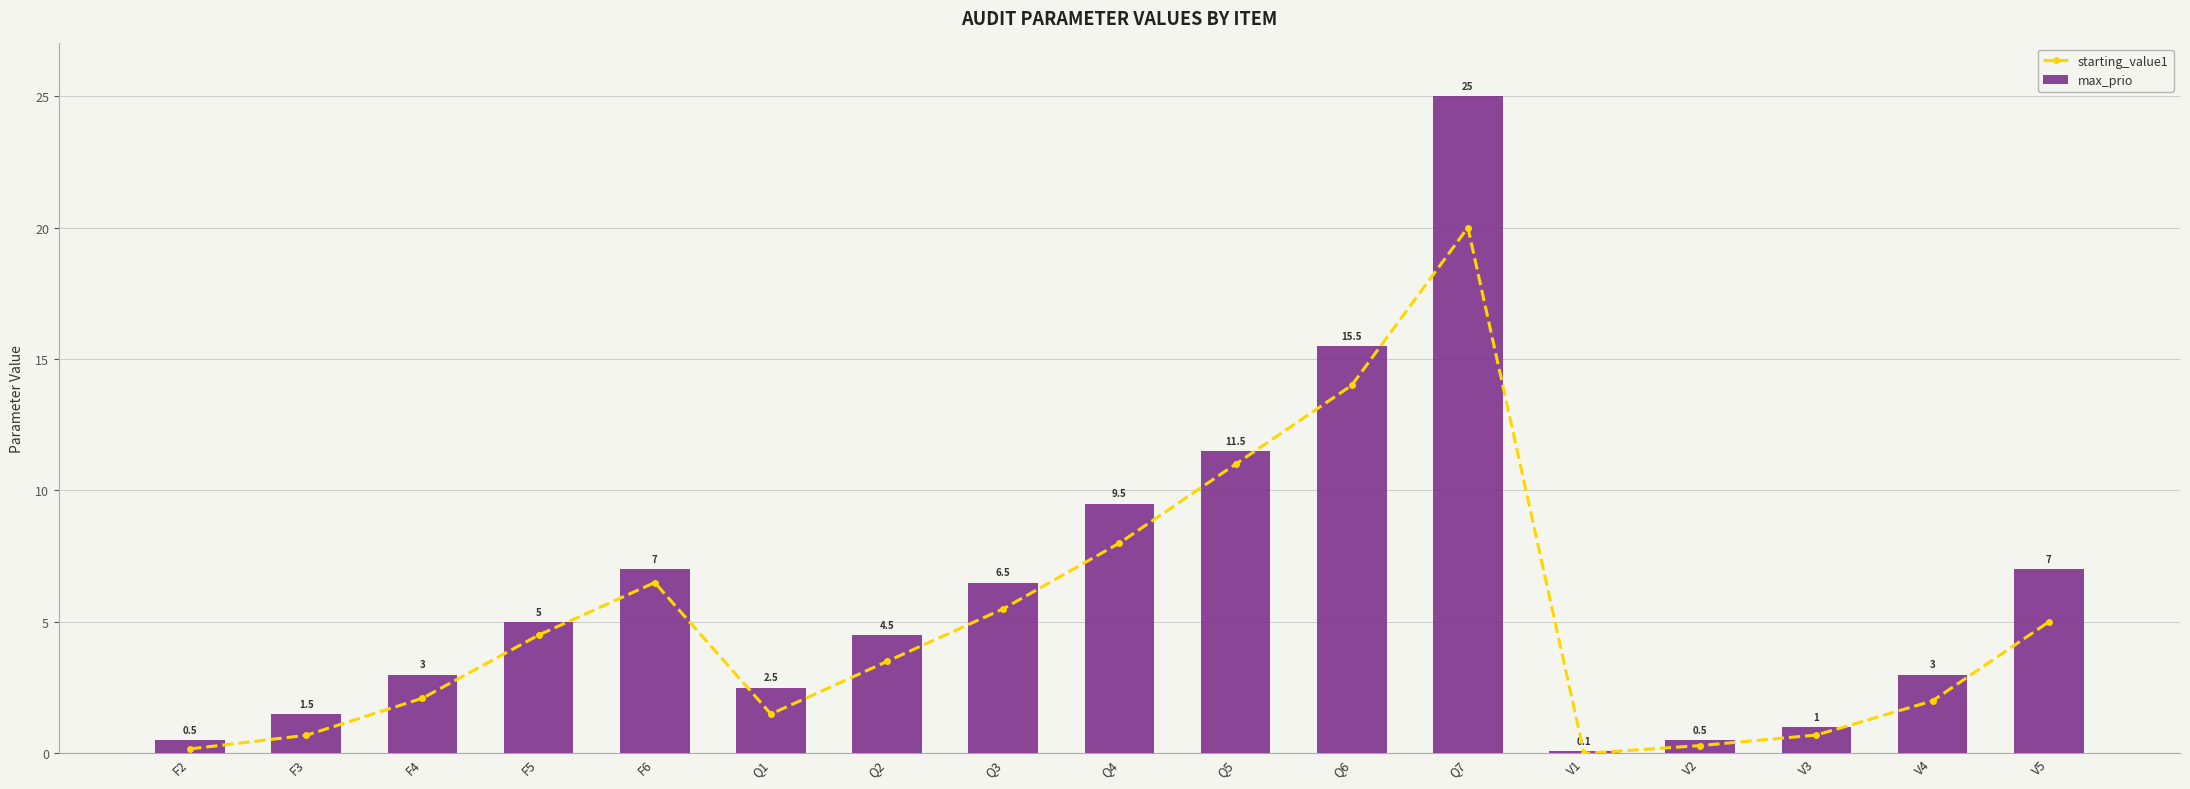

Is it true that max_prio equals 2.1 at Q2?

False